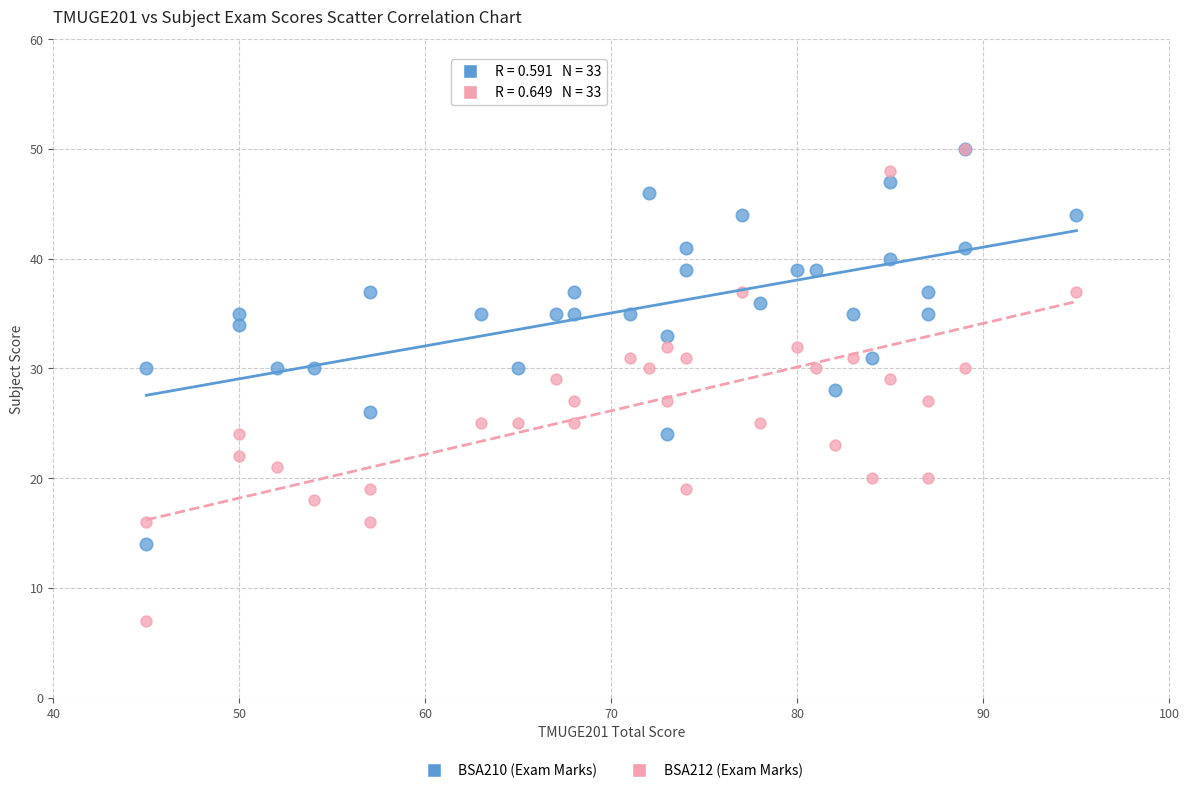

What are all the series names shown in the legend?

BSA210 (Exam Marks), BSA212 (Exam Marks)